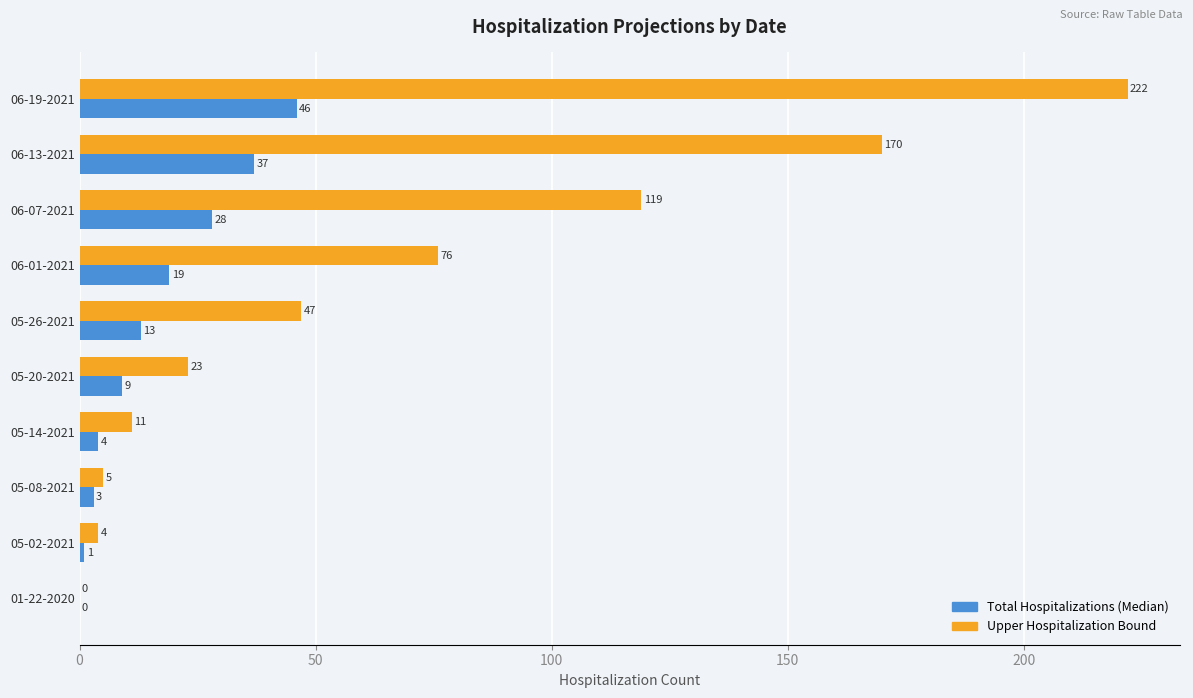

How many series are shown in this chart?

2